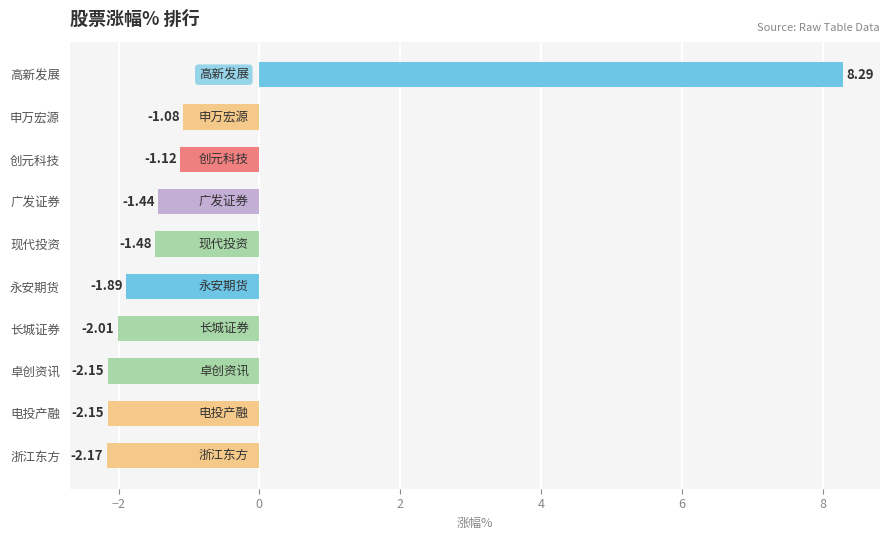

What is the label of the 8th bar from the top?

卓创资讯